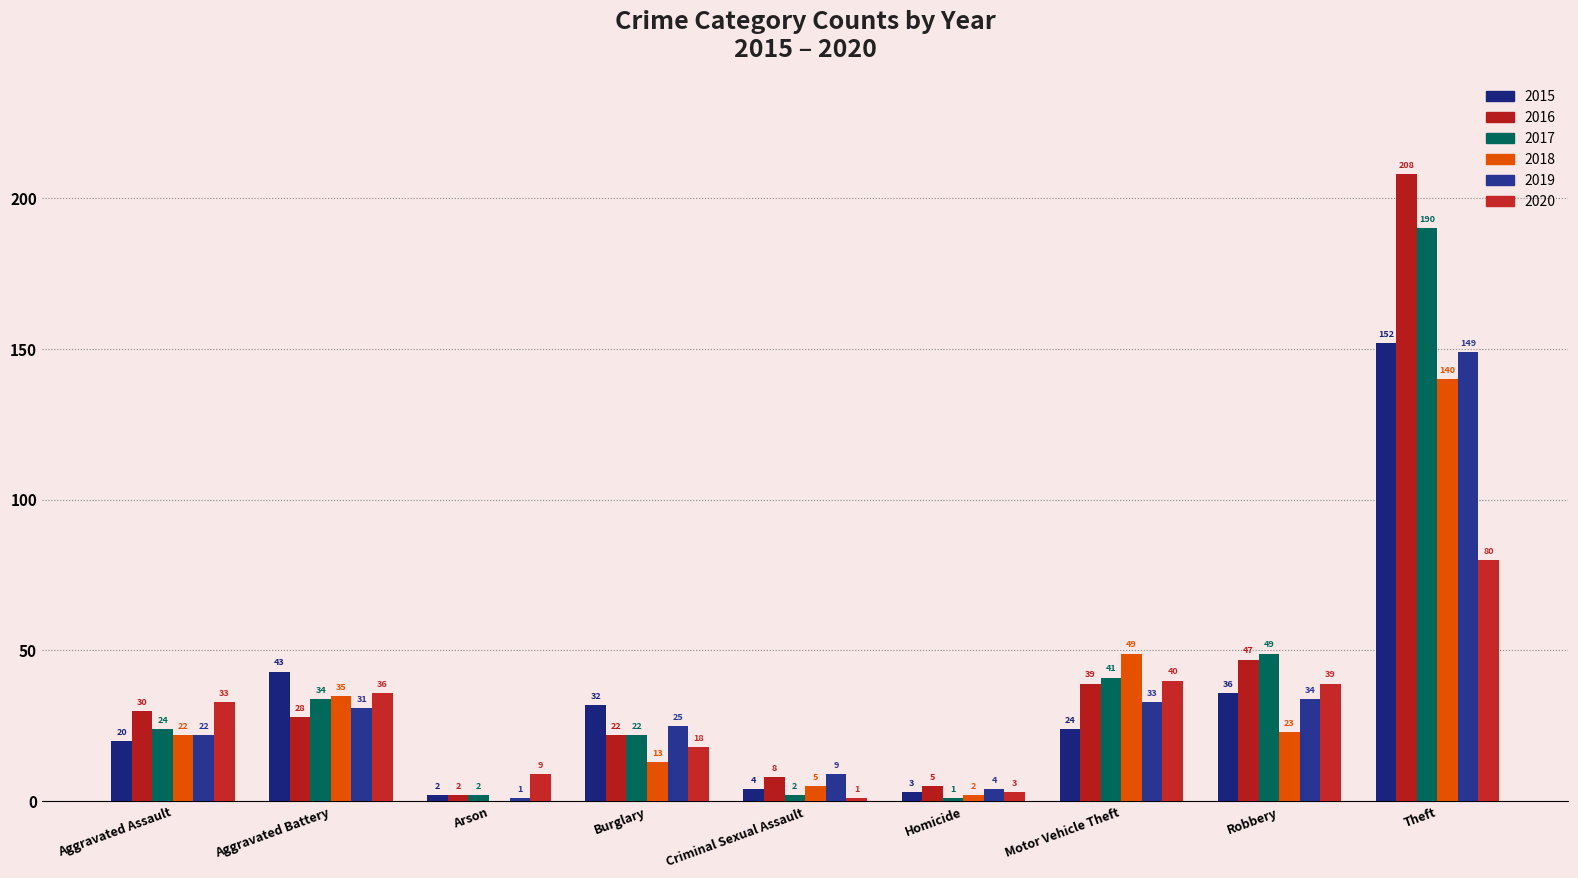

At how many categories does at least one series exceed 88?

1